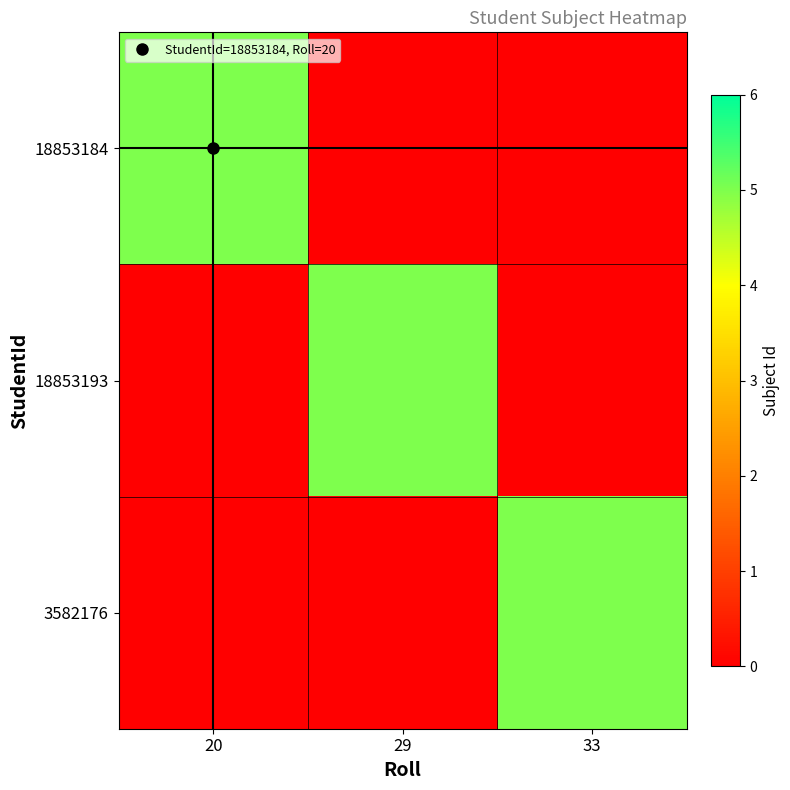

Reading left to right, what are all the values shown in this chart?

18853184: 20=5	29=0	33=0
18853193: 20=0	29=5	33=0
3582176: 20=0	29=0	33=5